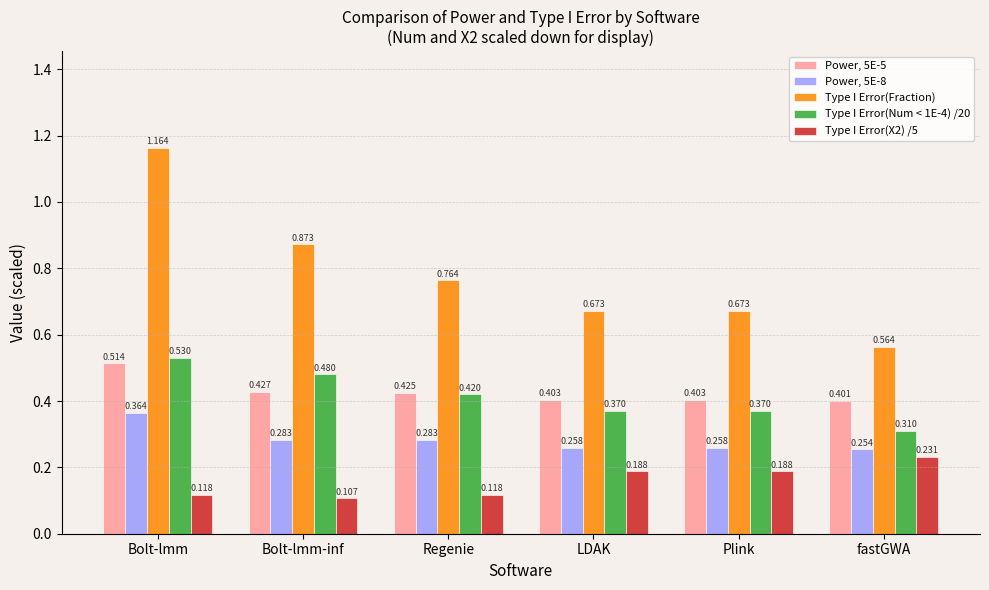

At which label does Power, 5E-5 reach its minimum?

fastGWA